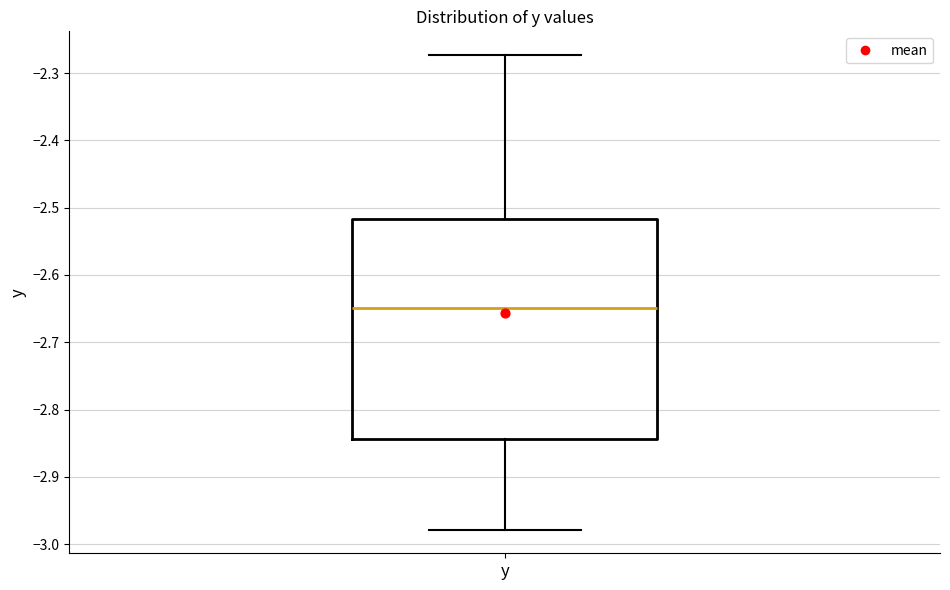

Where does the median line of the box for y sit on the y-axis? The values are not printed on the chart, so give them approximately, as read against the axis.

-2.65